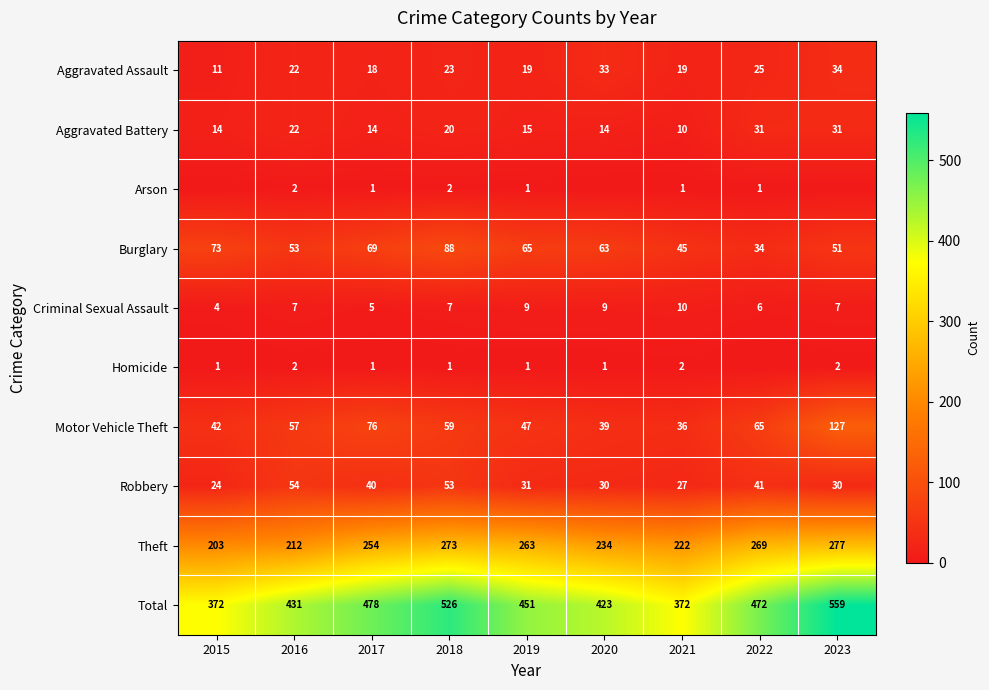

What is the highest value of the Robbery series?

54